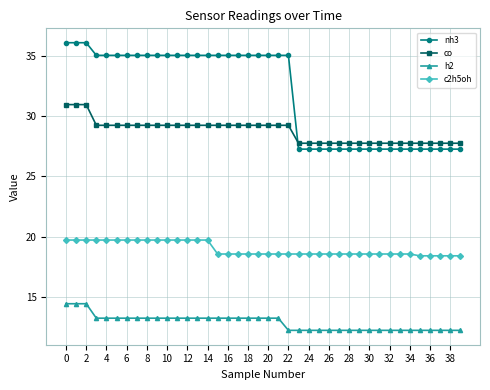

At how many categories does at least one series exceed 30?

23